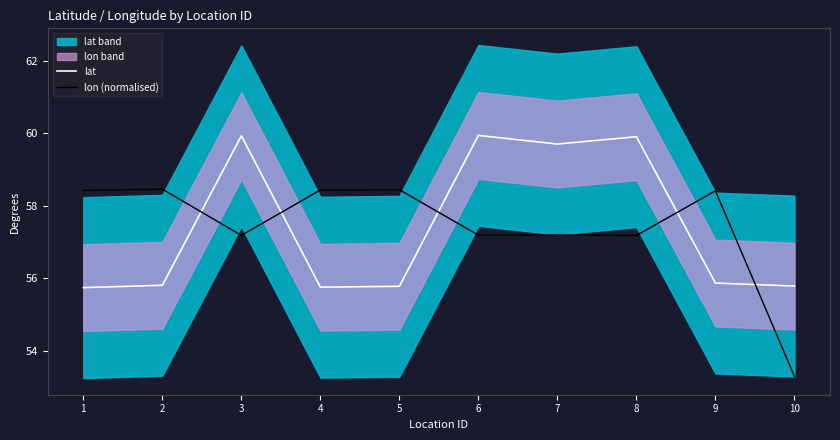

At which label is lon (normalised) closest to 55?

10